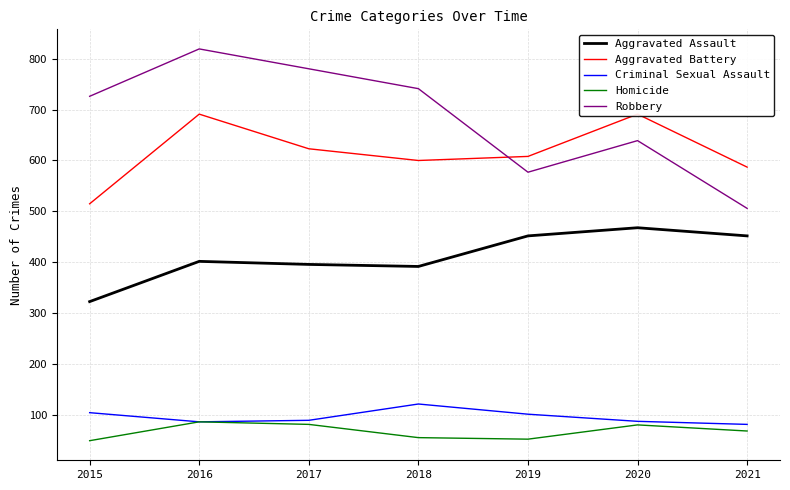

True or false: Homicide has more than 1 interior local peaks.

True